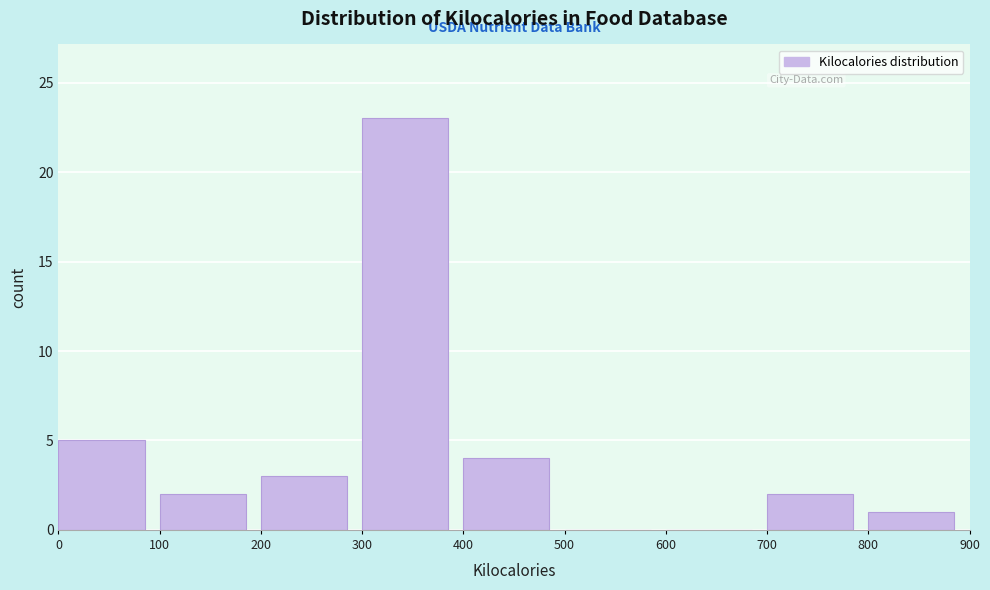

Reading left to right, list every bar in this chart as the range it spans on the x-axis followed by its height. The values are not printed on the chart, so give them approximately, as read against the axis.

0 to 100: 5
100 to 200: 2
200 to 300: 3
300 to 400: 23
400 to 500: 4
500 to 600: 0
600 to 700: 0
700 to 800: 2
800 to 900: 1